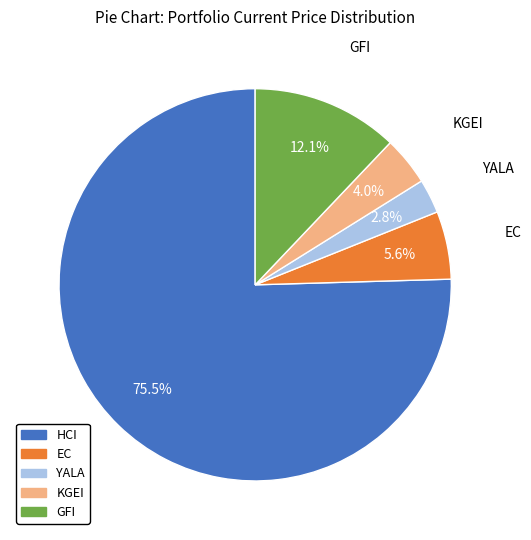

To the nearest percent, what is the average slice percentage?

20%